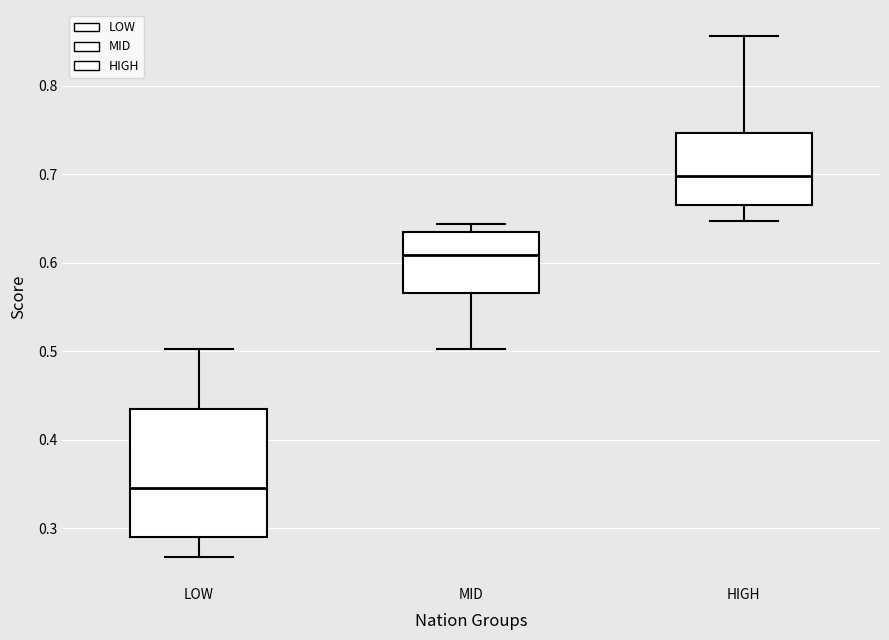

Reading left to right, read every box against the y-axis: the position of its median line, the range the box covers, and the ends of its whiskers. The values are not printed on the chart, so give them approximately, as read against the axis.

LOW: median 0.35, box 0.29 to 0.43, whiskers 0.27 to 0.50
MID: median 0.61, box 0.57 to 0.63, whiskers 0.50 to 0.64
HIGH: median 0.70, box 0.67 to 0.75, whiskers 0.65 to 0.86